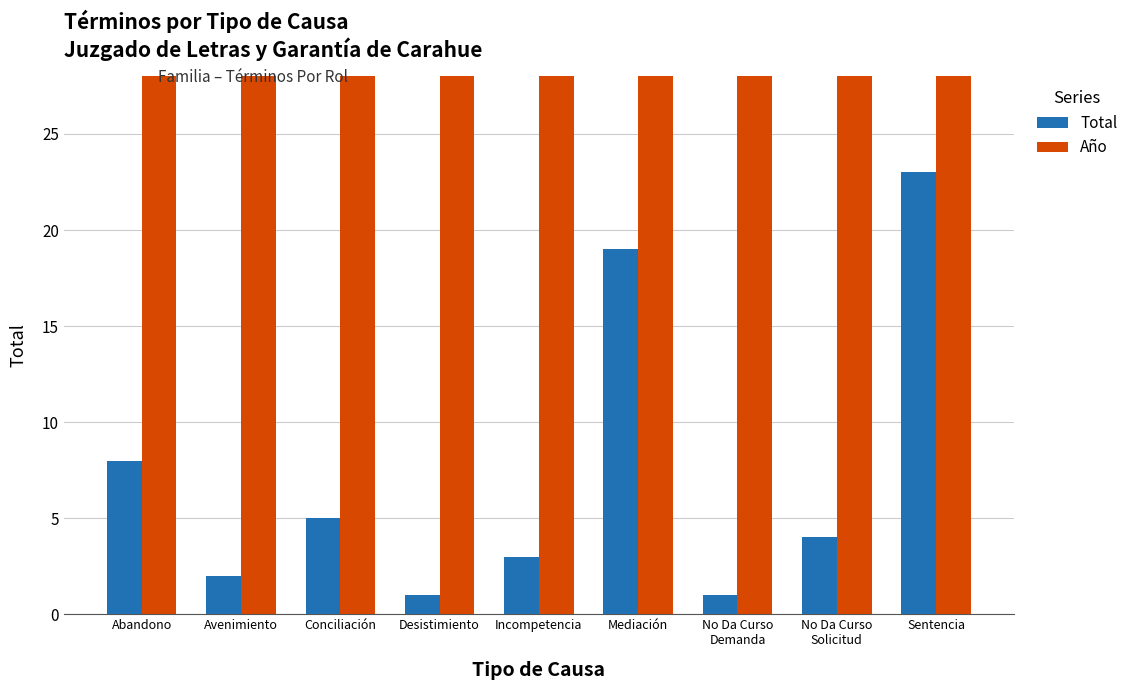

What is the difference between the highest and lowest values at Incompetencia?

2014